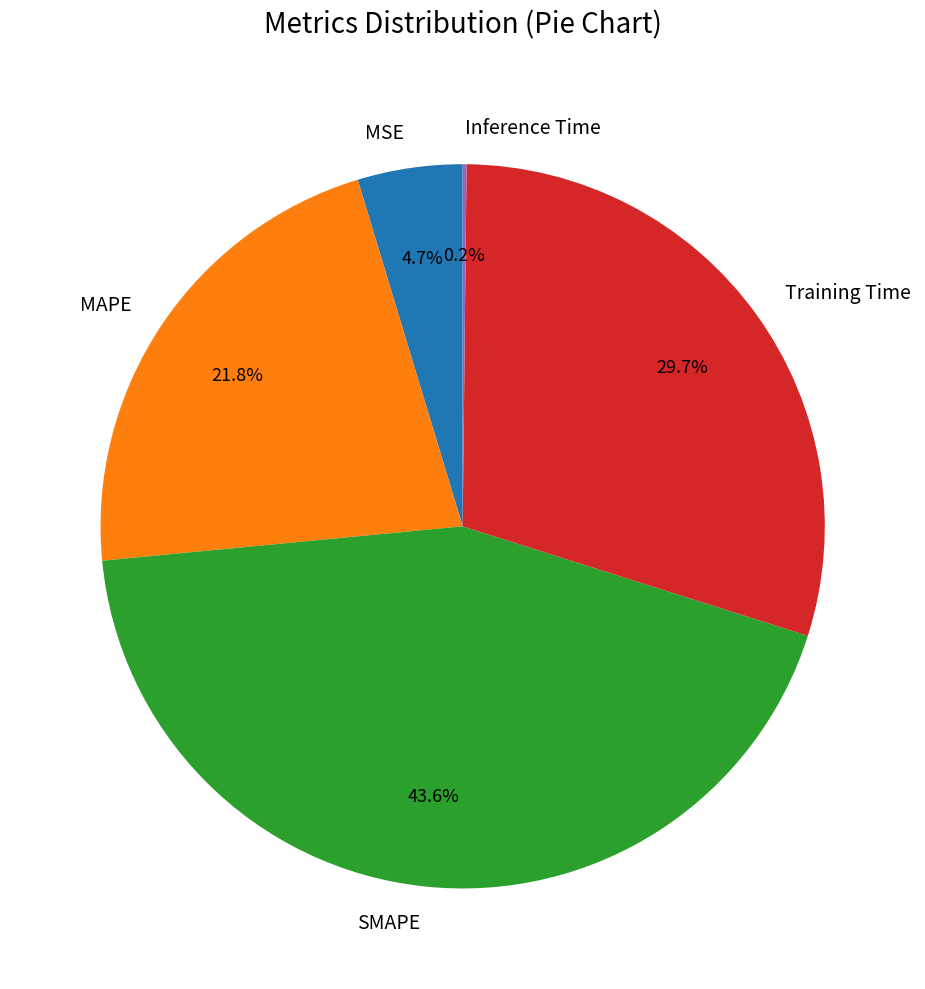

Which category has the biggest portion of the pie?

SMAPE